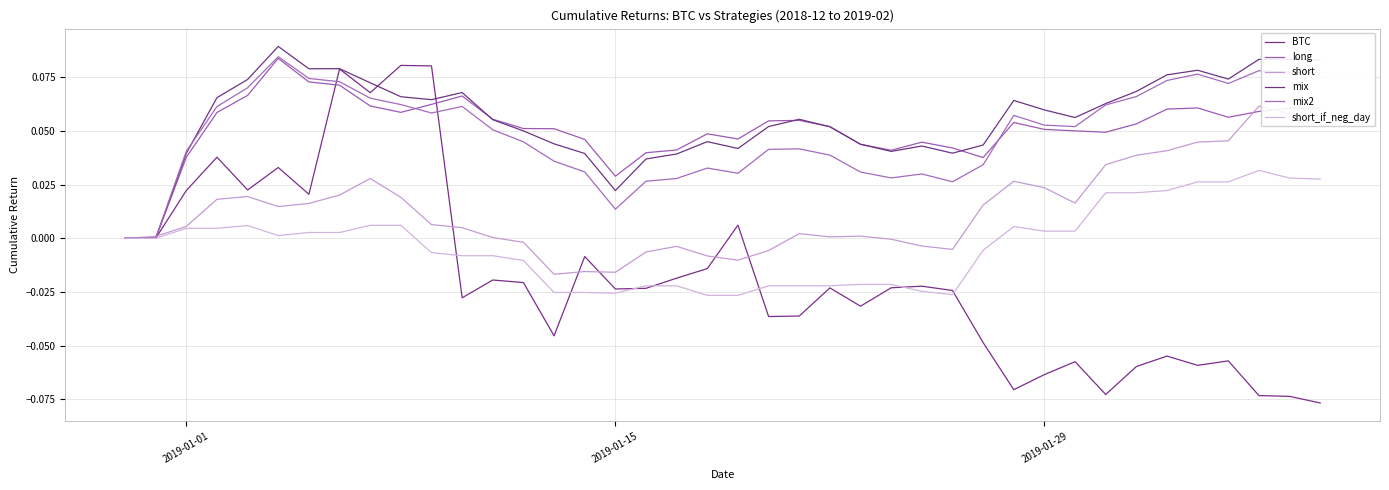

In mix2, how many points are higher than both neighbors (excluding endpoints)?

8